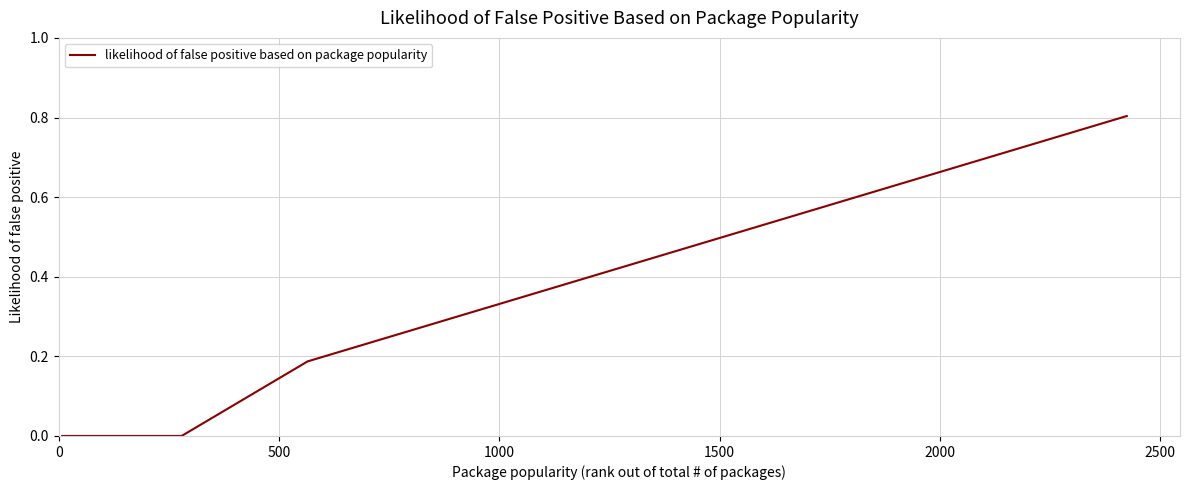

What is the difference between the maximum and minimum values?

0.8